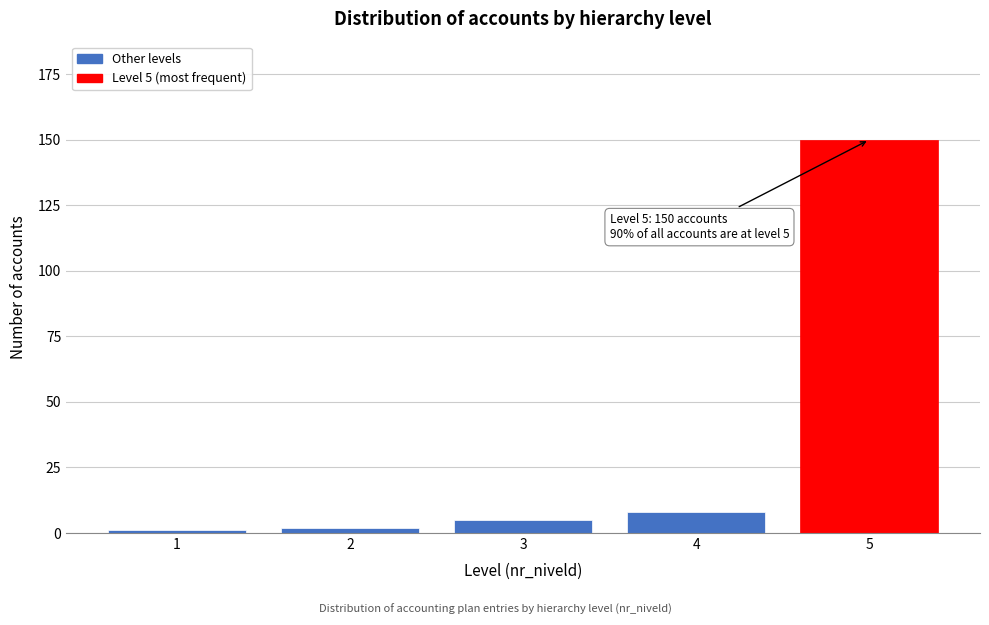

Reading left to right, what are all the values shown in this chart?

1=1	2=2	3=5	4=8	5=150